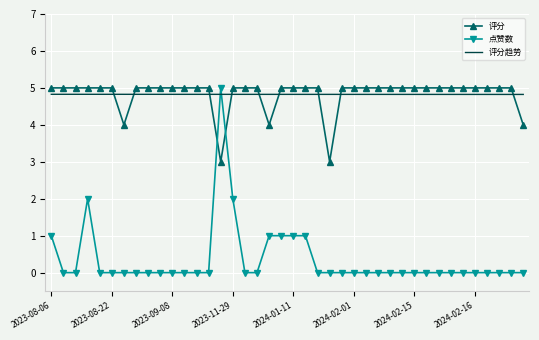

What is the lowest value of the 评分趋势 series?

4.8